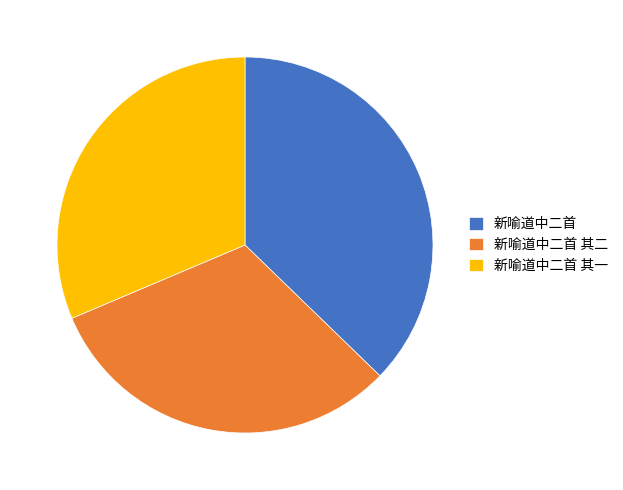

Does 新喻道中二首 represent more than half of the total?

No